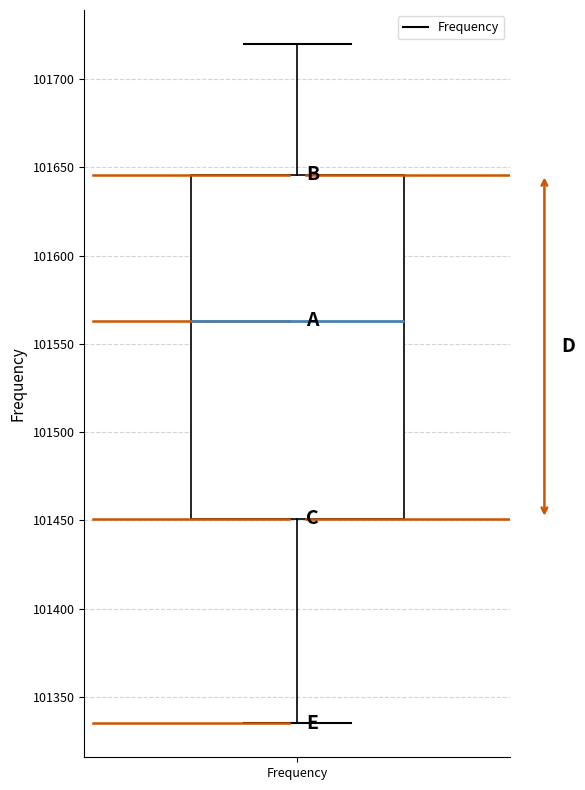

Transcribe this box plot: give where the median line is, the range the box spans, and where the two whiskers end, as read against the y-axis. The values are not printed on the chart, so give them approximately, as read against the axis.

median 101565, box 101450 to 101645, whiskers 101335 to 101720